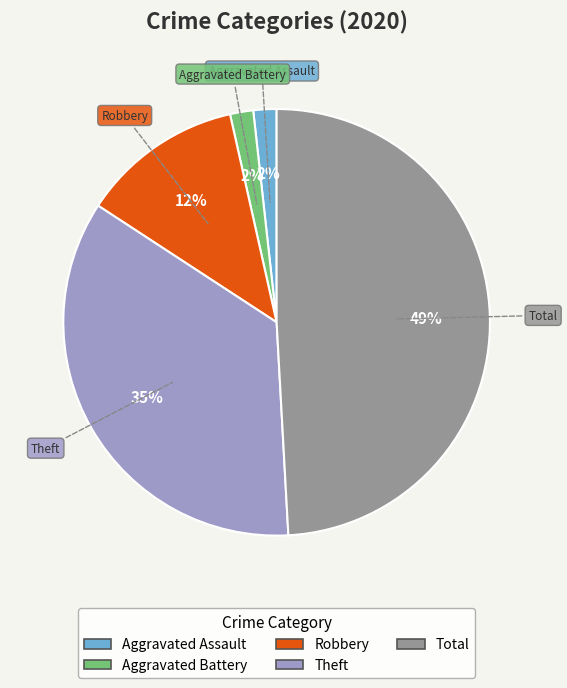

To the nearest percent, what is the difference between the largest and smallest slice percentages?

47%